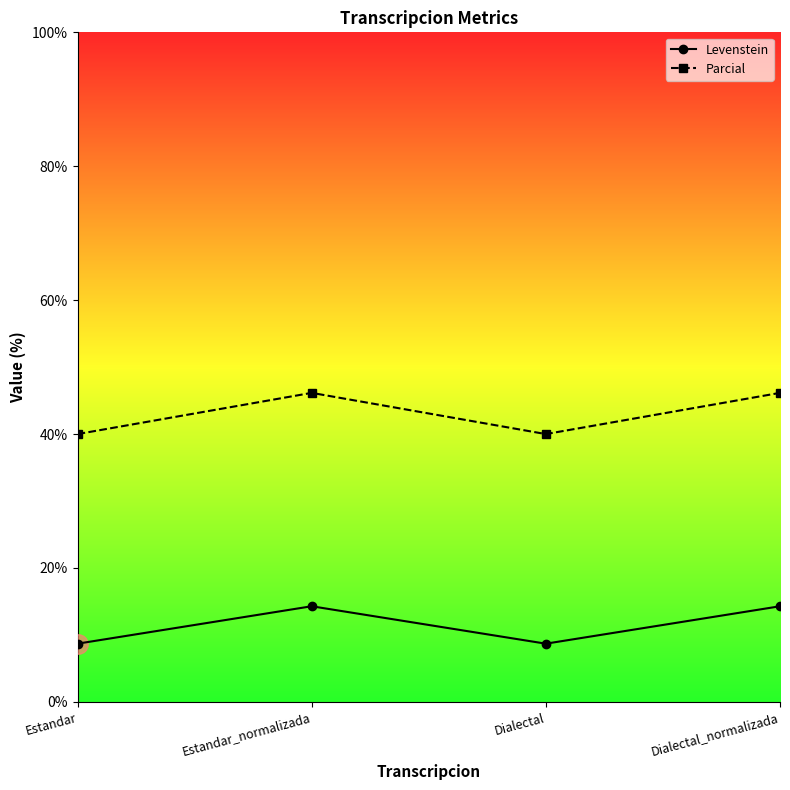

What is the difference between the Levenstein values at Estandar_normalizada and Estandar?

5.6